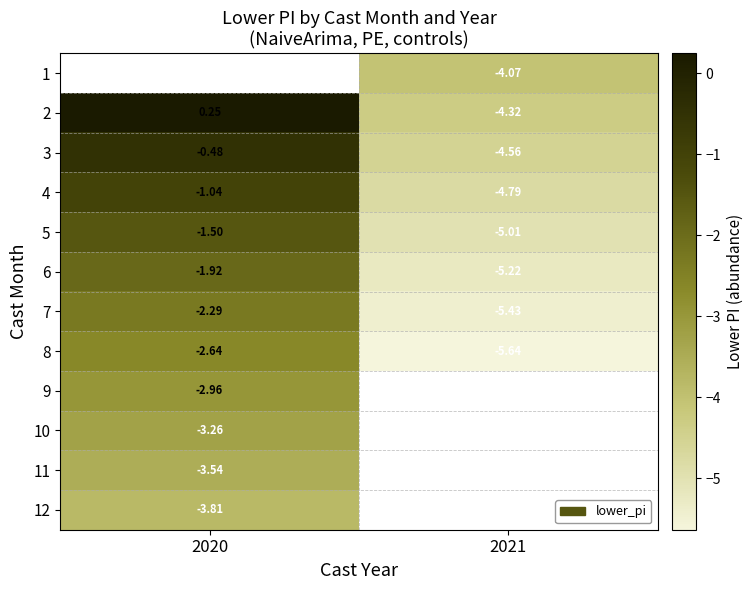

Which series has the largest total across all categories?

row_1